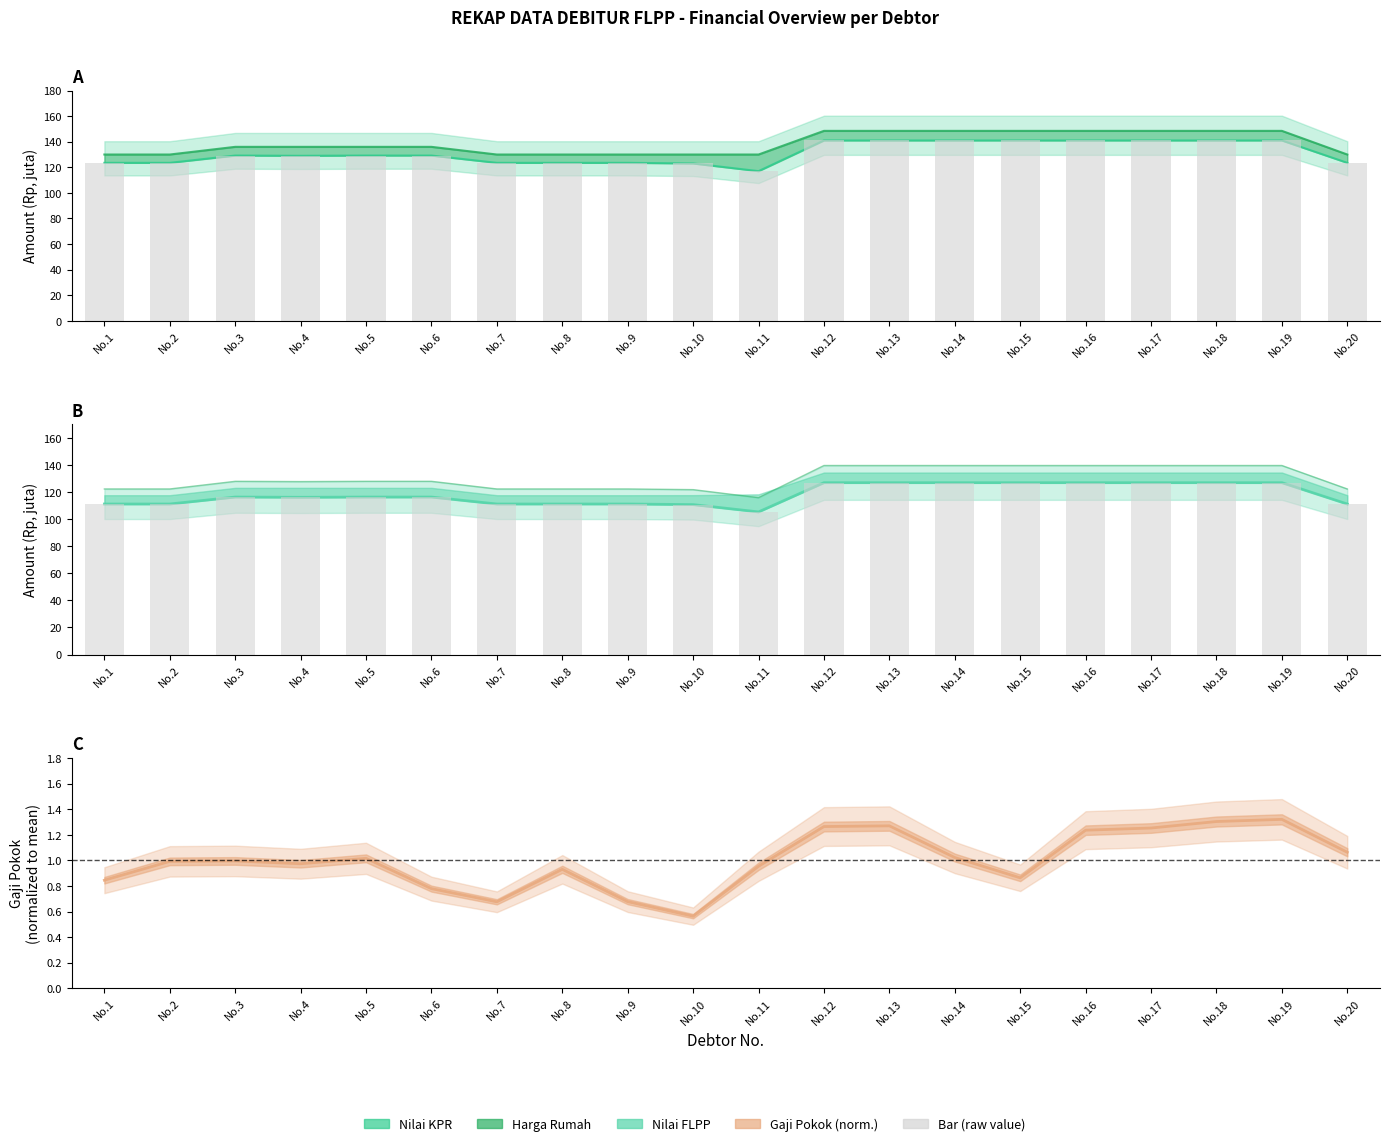

What is the greatest value displayed?

148.5